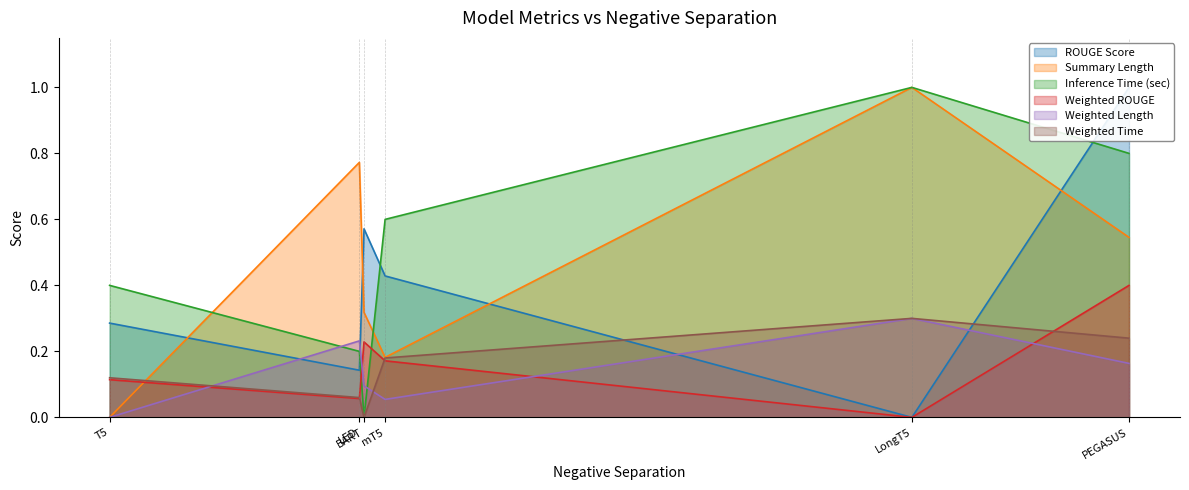

Which series has the largest range (max minus min)?

ROUGE Score